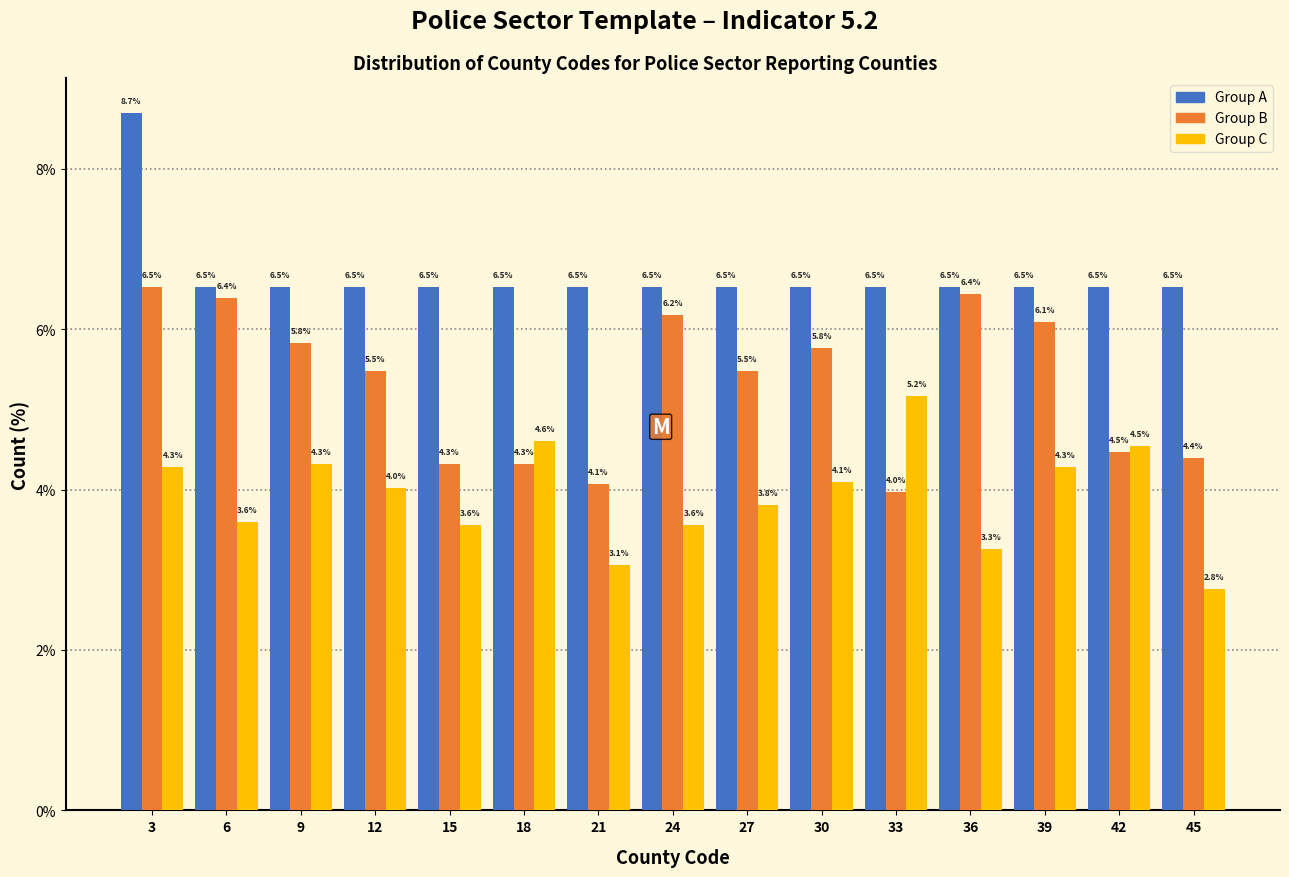

In the Group A series, which range on the x-axis has the tallest bar?

1.0 to 4.0